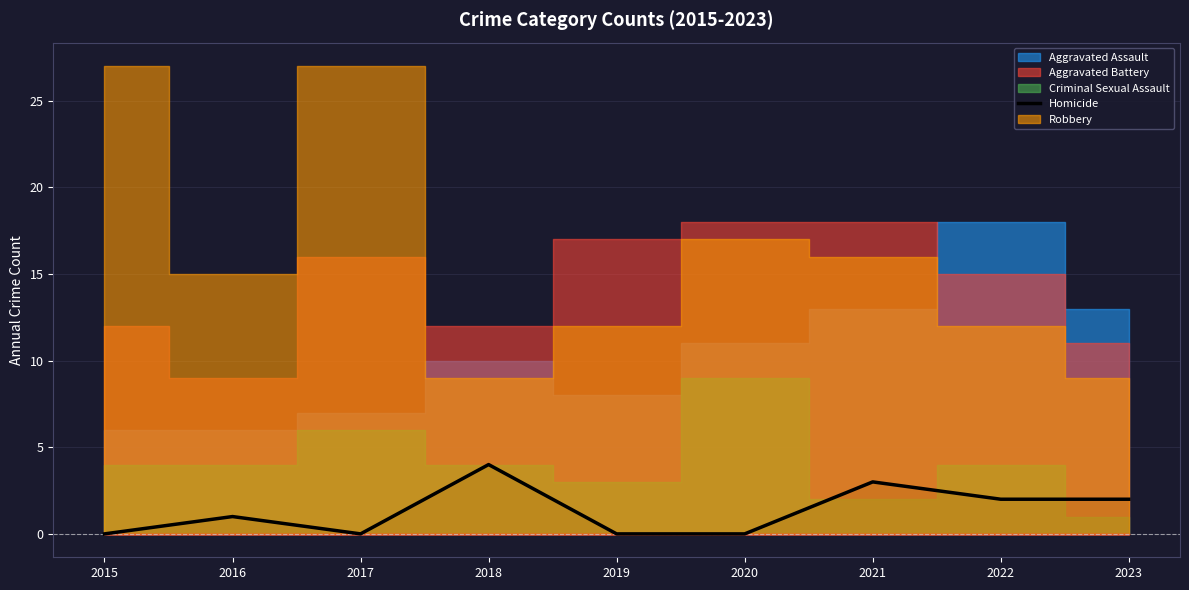

True or false: the data has more than 0 interior local peaks.

True